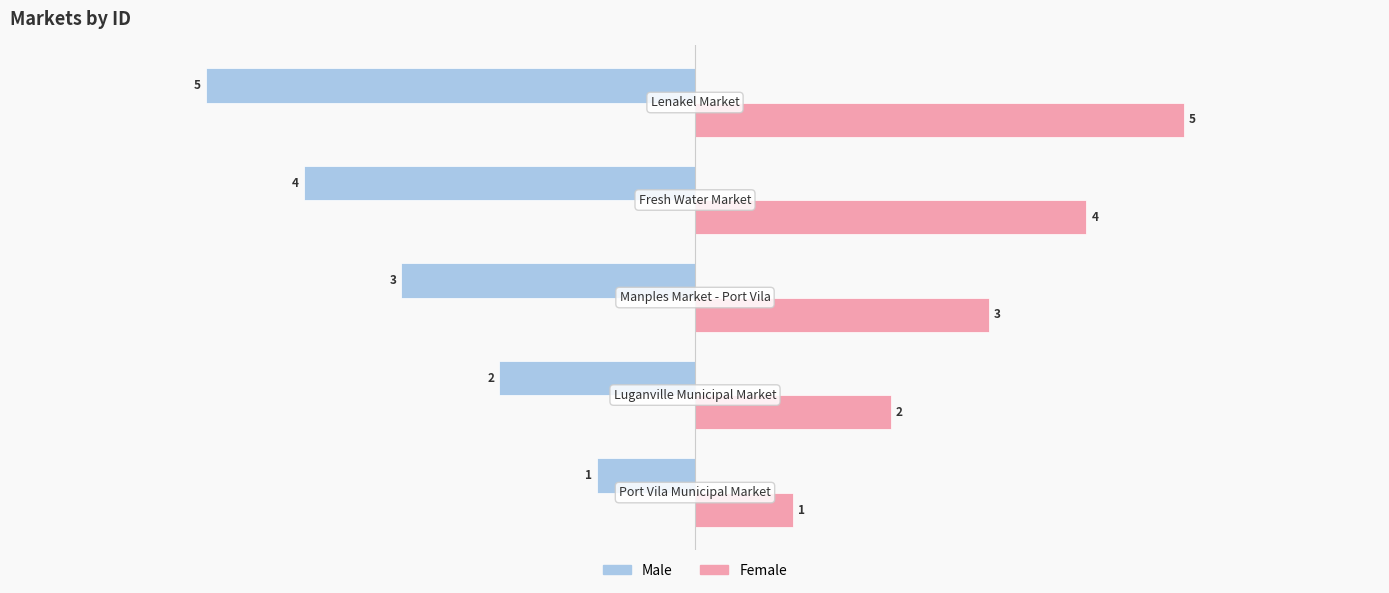

What is the difference between the maximum and second lowest values in the Female series?

3